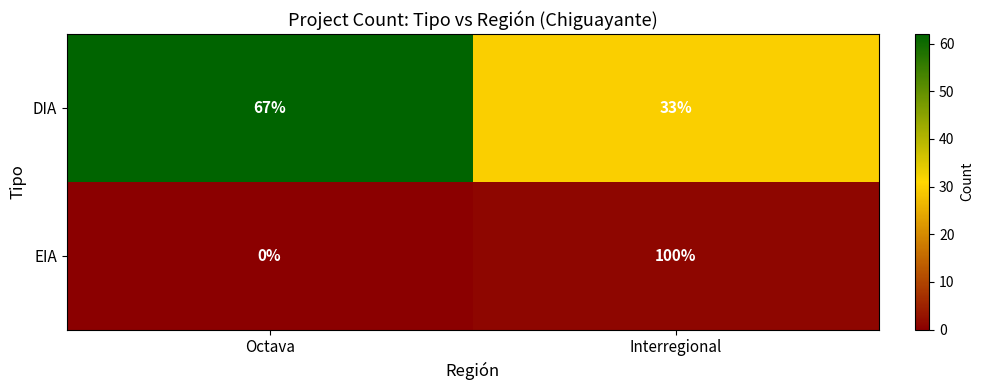

Which series has the widest spread of values?

EIA